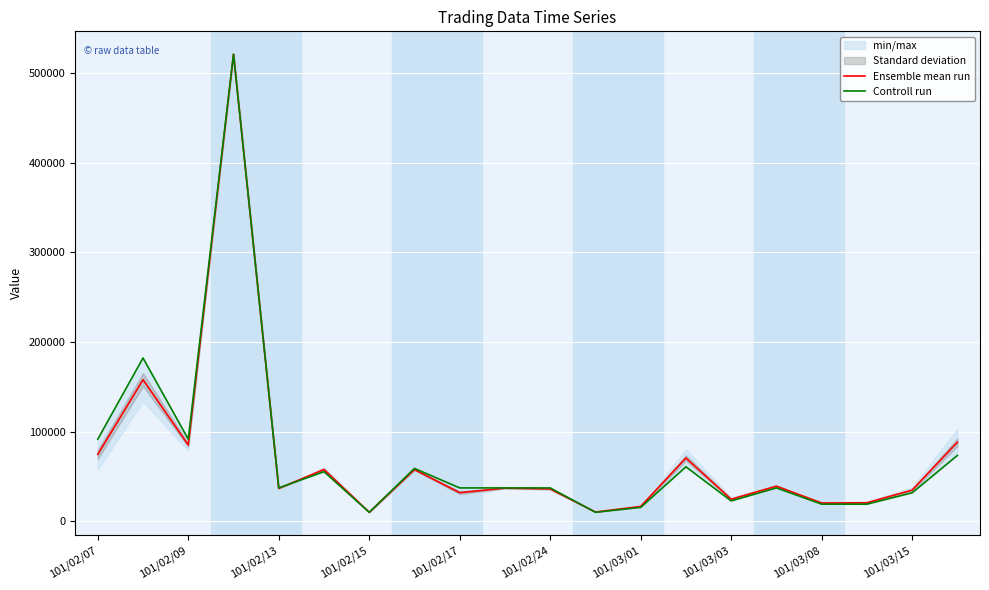

Which series has the largest total across all categories?

Controll run